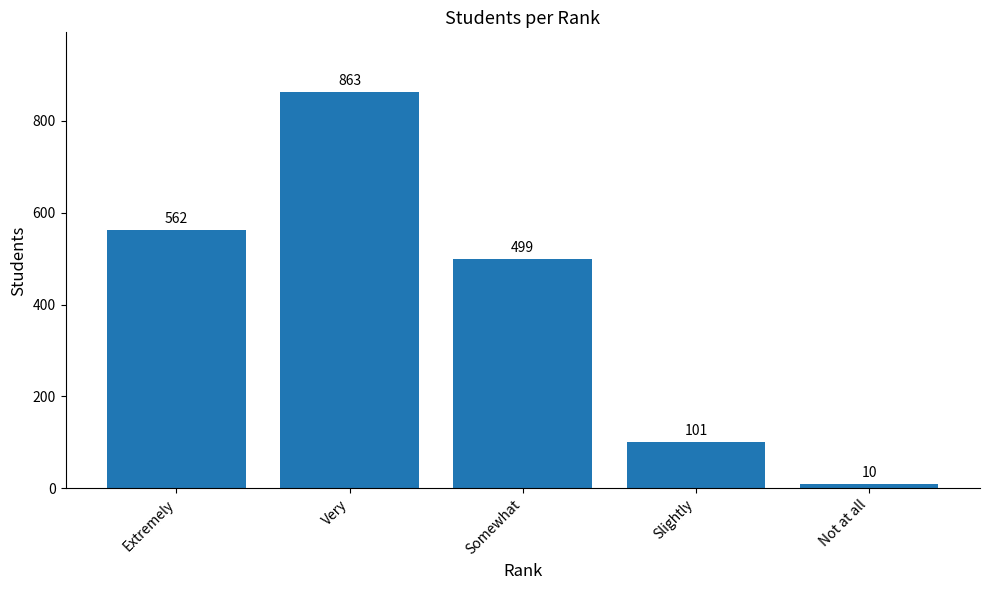

True or false: the data shows 101 at Slightly.

True